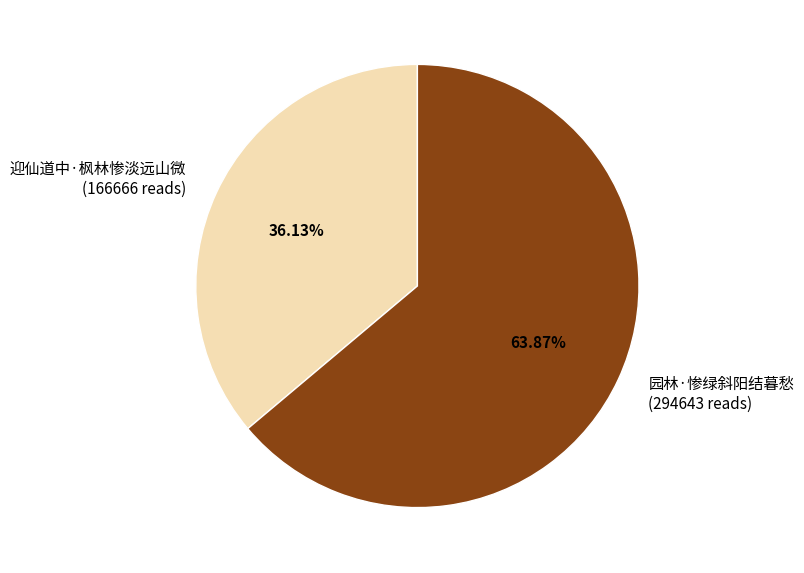

Rank the categories by value from highest to lowest.

园林·惨绿斜阳结暮愁, 迎仙道中·枫林惨淡远山微